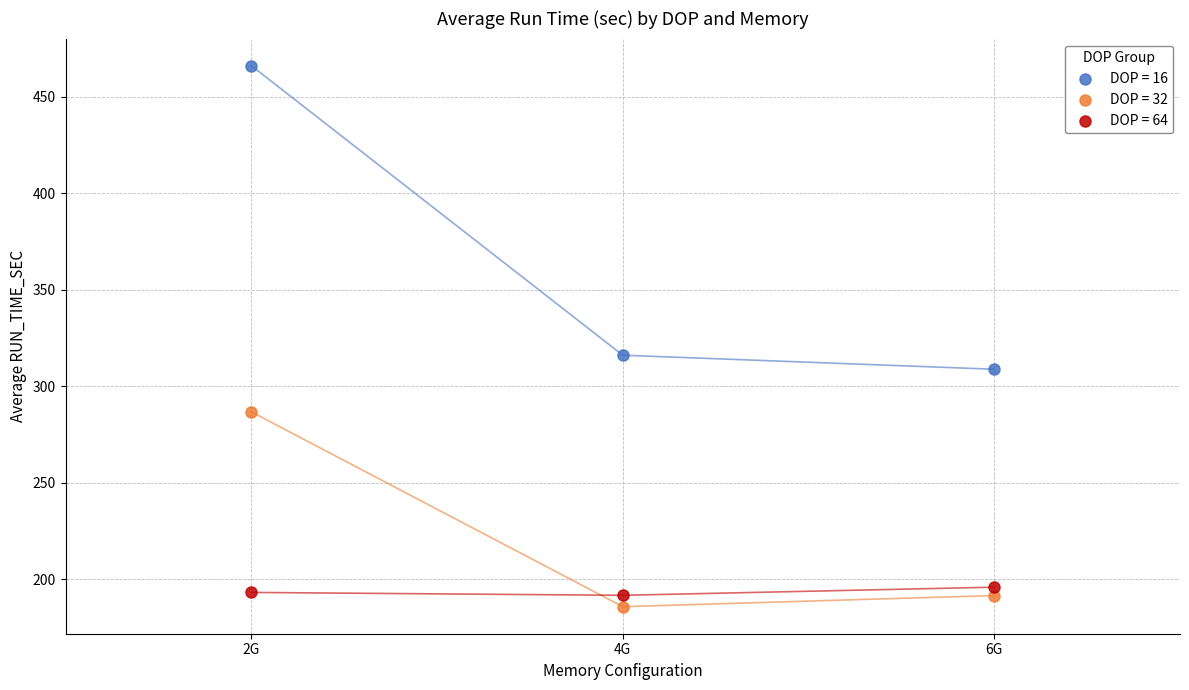

What are all the series names shown in the legend?

DOP = 16, DOP = 32, DOP = 64